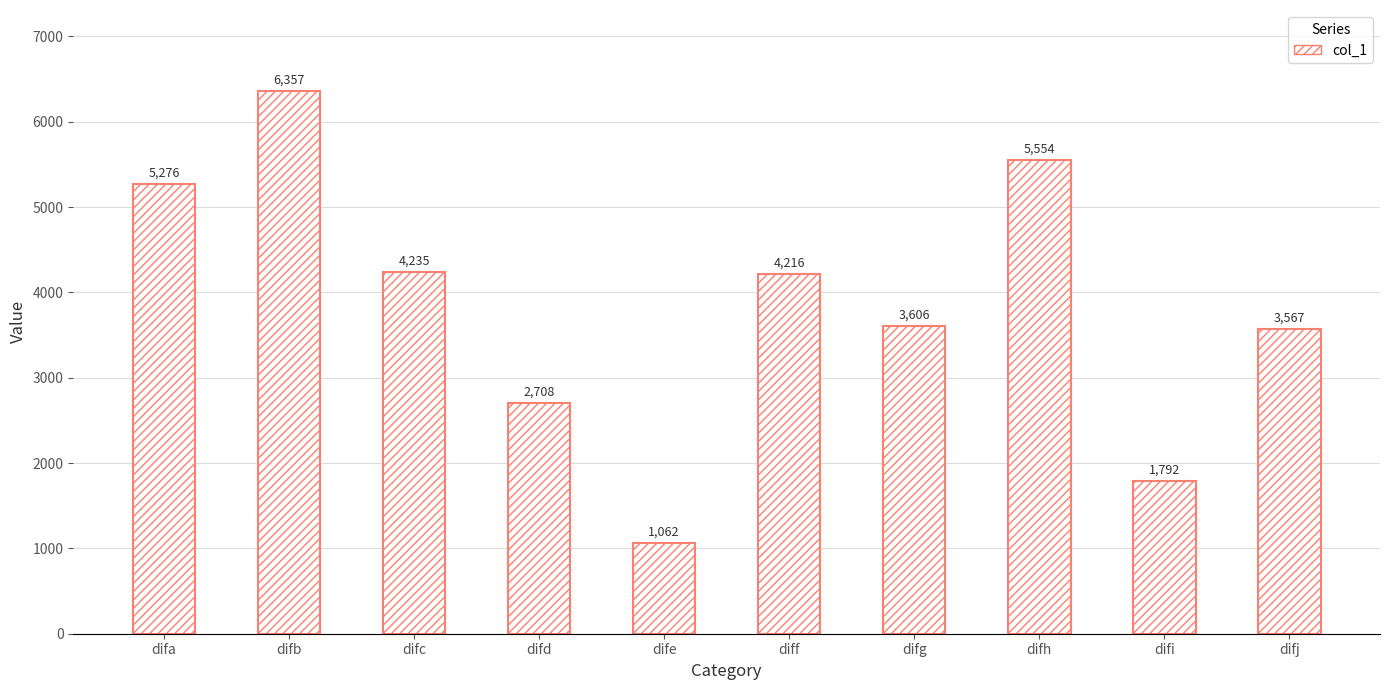

Read the value at difh.

5554